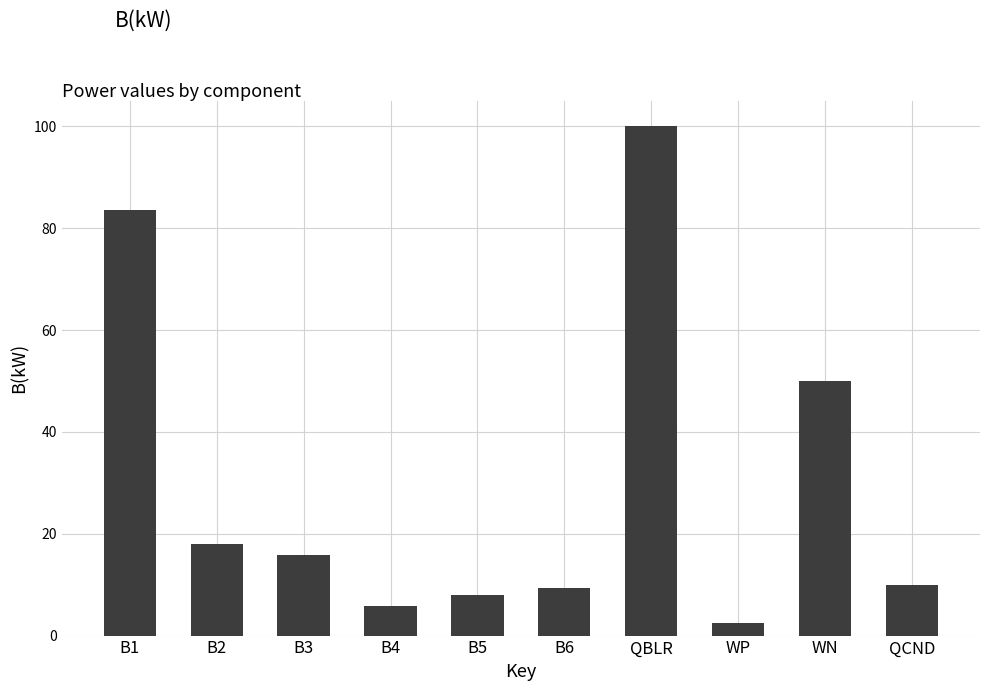

What is the smallest value displayed?

2.4